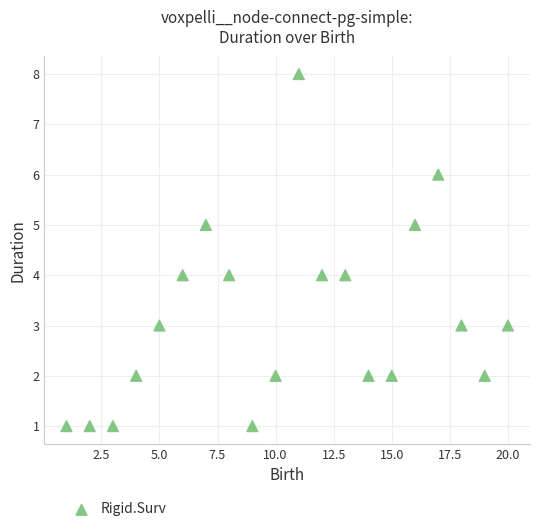

What is the range of Y values (max minus min)?

7